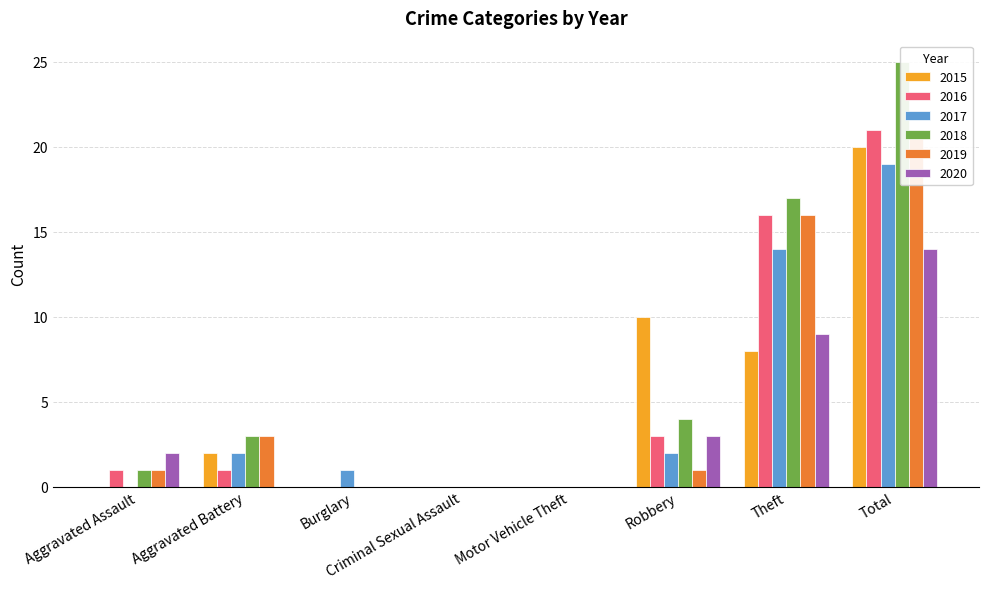

Reading right to left, transcribe all the data shown in this chart.

2015: 20	8	10	0	0	0	2	0
2016: 21	16	3	0	0	0	1	1
2017: 19	14	2	0	0	1	2	0
2018: 25	17	4	0	0	0	3	1
2019: 21	16	1	0	0	0	3	1
2020: 14	9	3	0	0	0	0	2